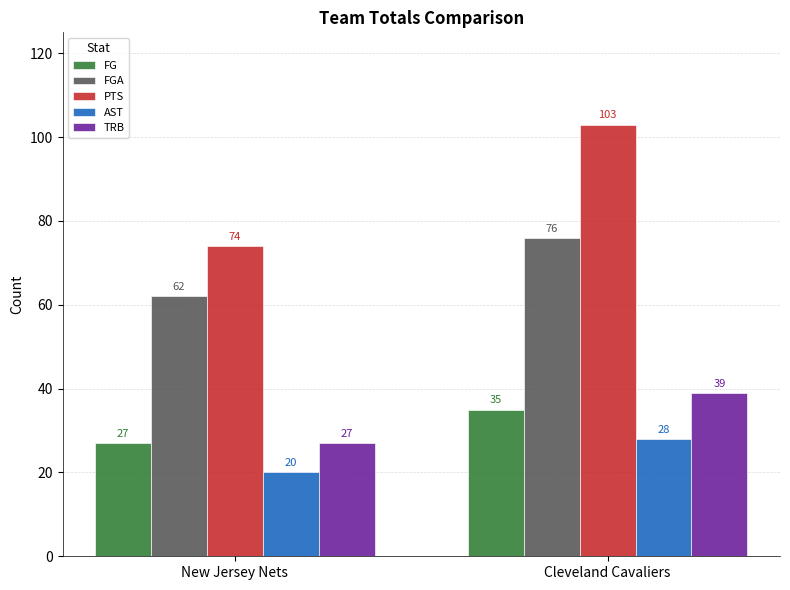

Are the bars grouped side by side (vs. stacked)?

Yes